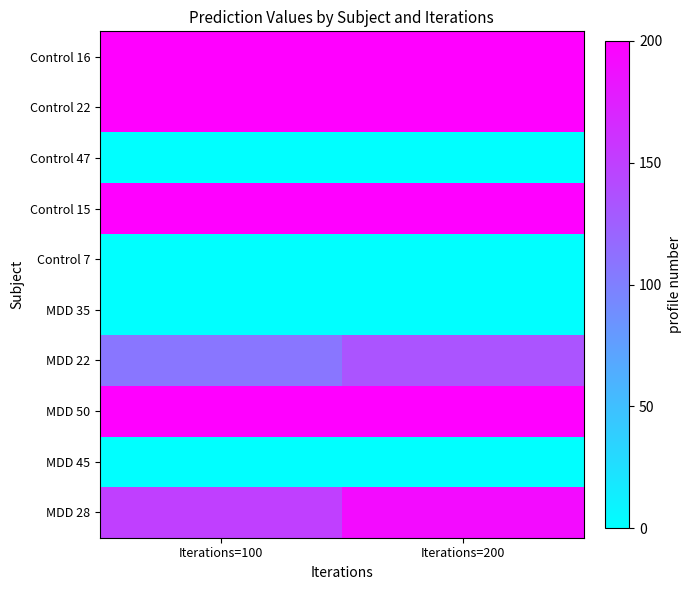

What is the difference between the highest and lowest values at Iterations=200?

1.0